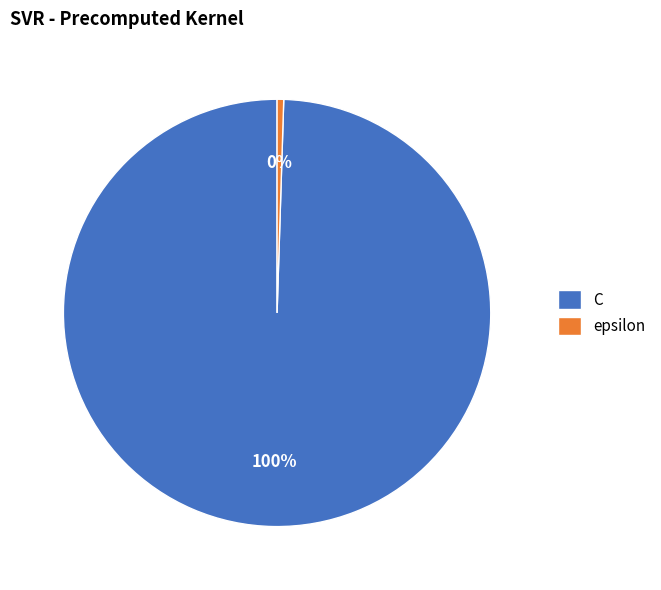

To the nearest percent, what percentage of the pie is C?

100%